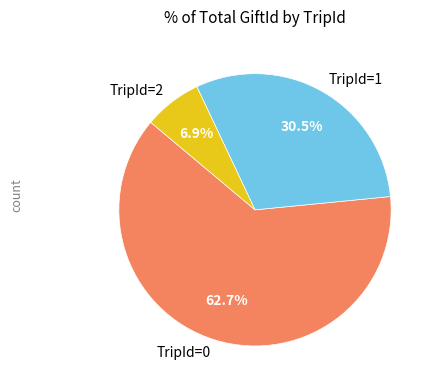

Count the number of slices in the pie.

3